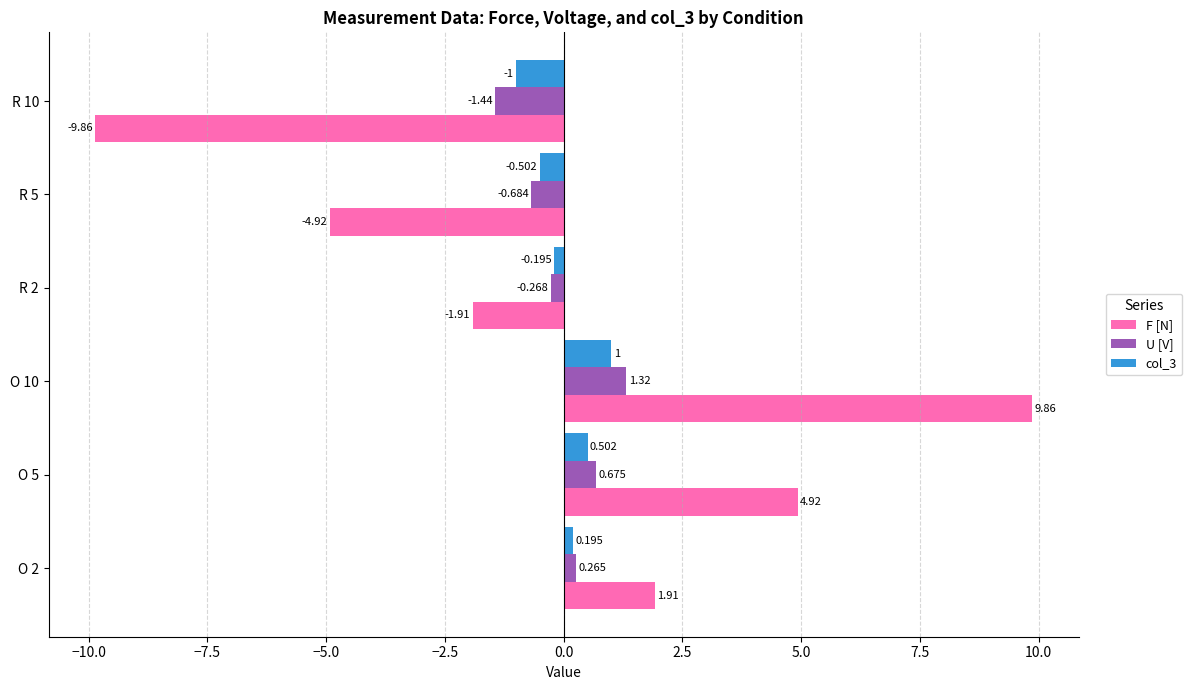

Which series has the widest spread of values?

F [N]